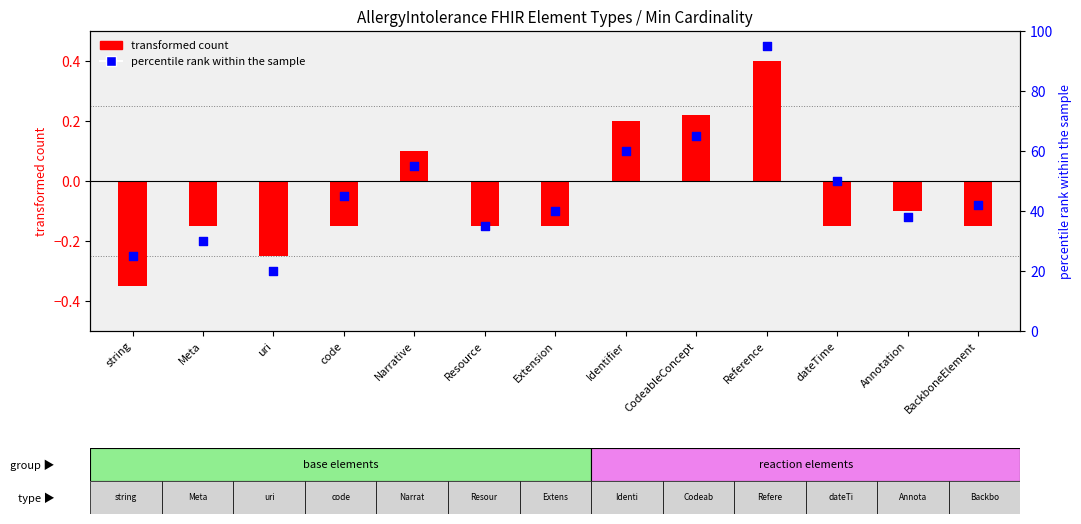

At which category is the sum across all series the highest?

Reference